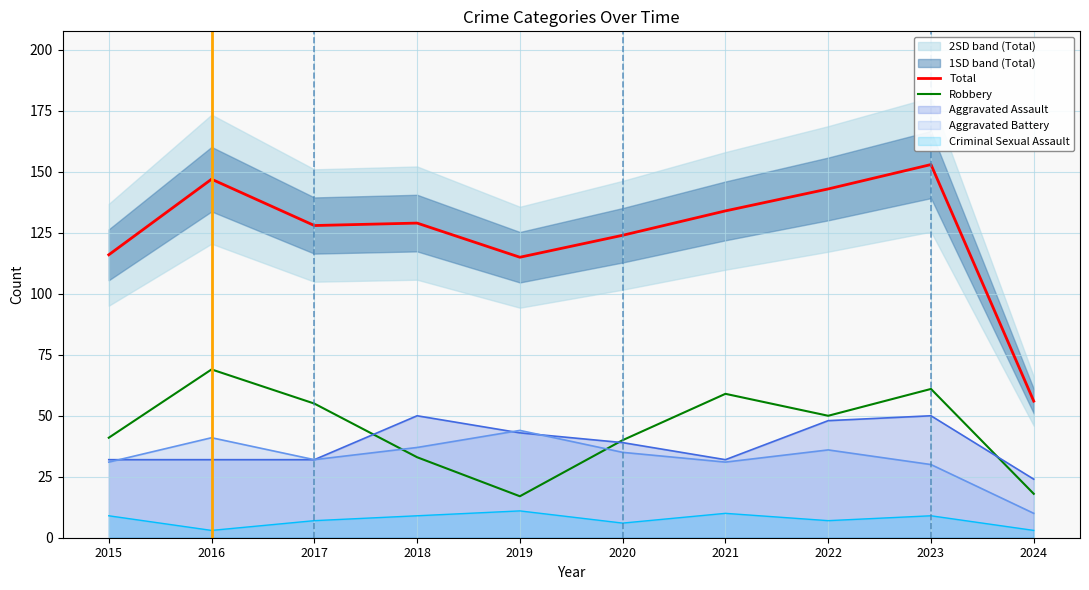

How many interior local peaks does the Total series have?

3